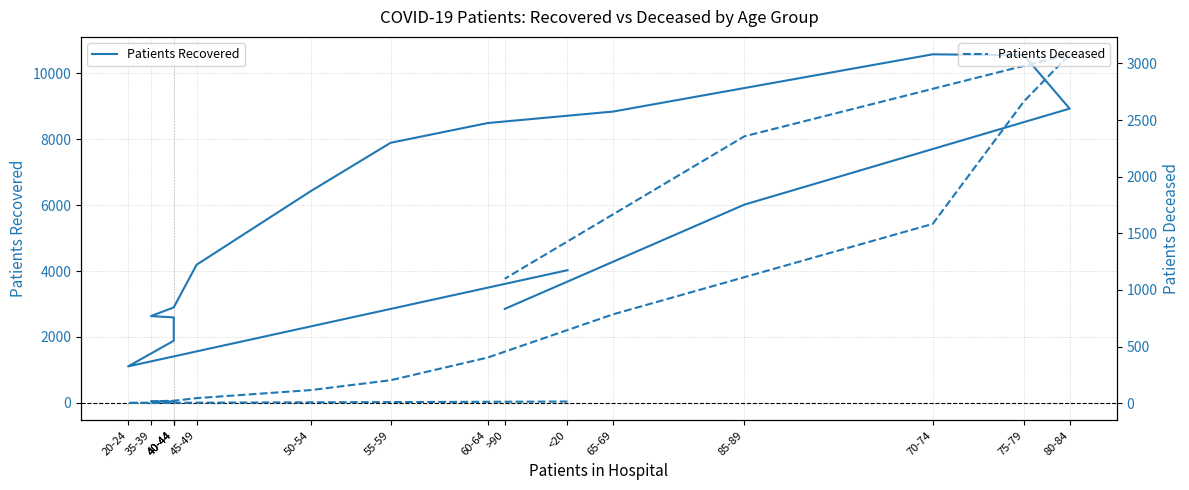

Which has a higher value, 75-79 or 35-39?

75-79